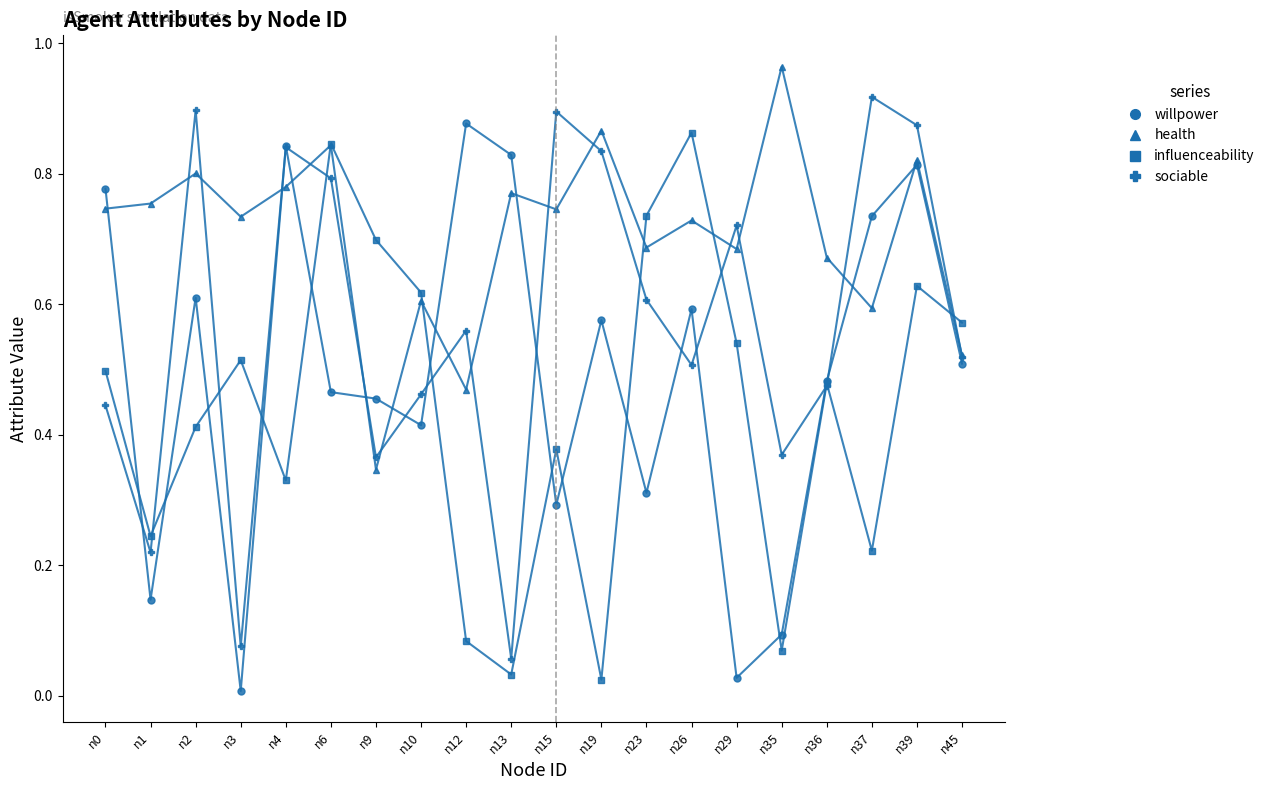

What is the total value across all series at n4?

2.8